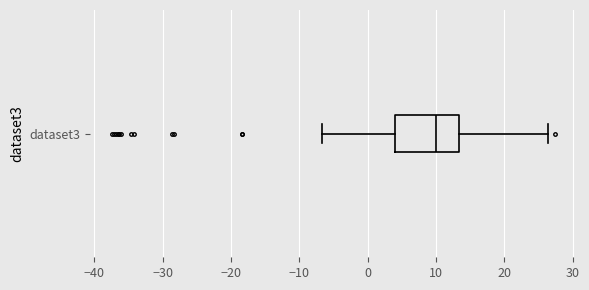

Read this box plot against the x-axis: the position of the median line, the range covered by the box, and the ends of both whiskers. The values are not printed on the chart, so give them approximately, as read against the axis.

median 10, box 4 to 13, whiskers -7 to 26